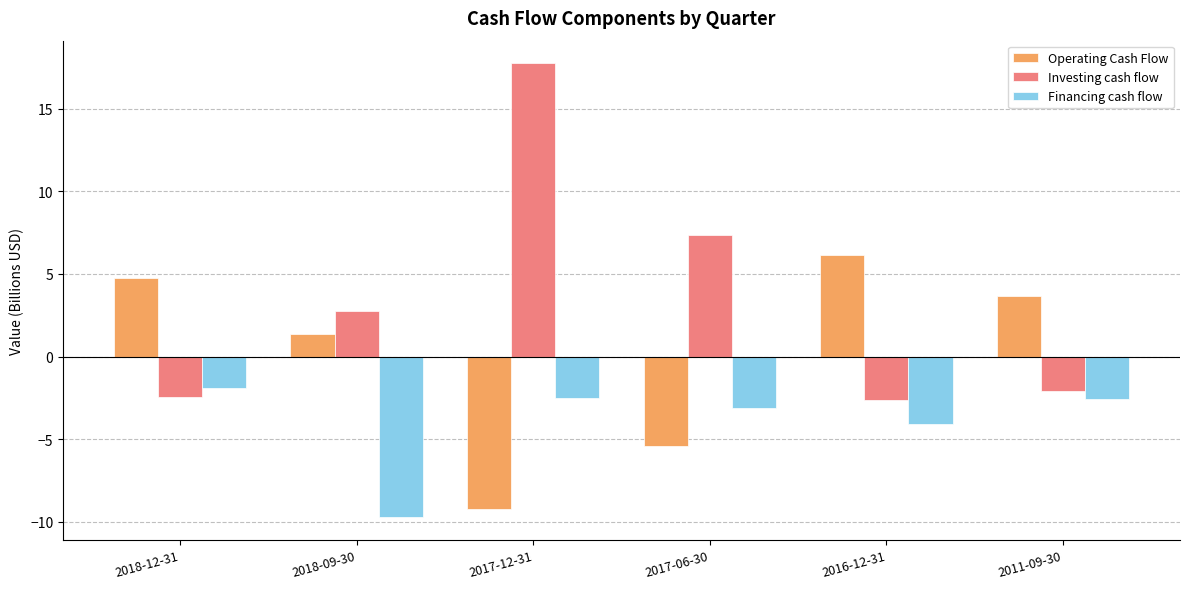

What is the highest value of the Financing cash flow series?

-1.9